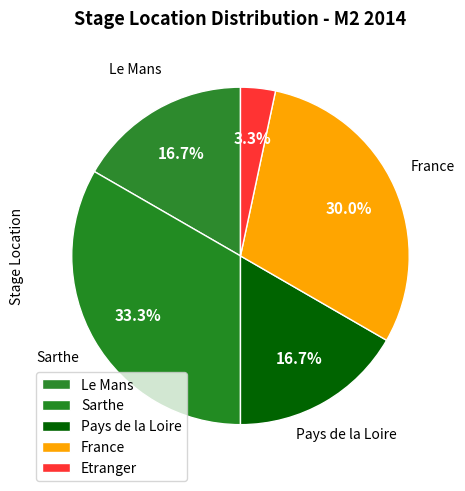

How many slices are in this pie chart?

5